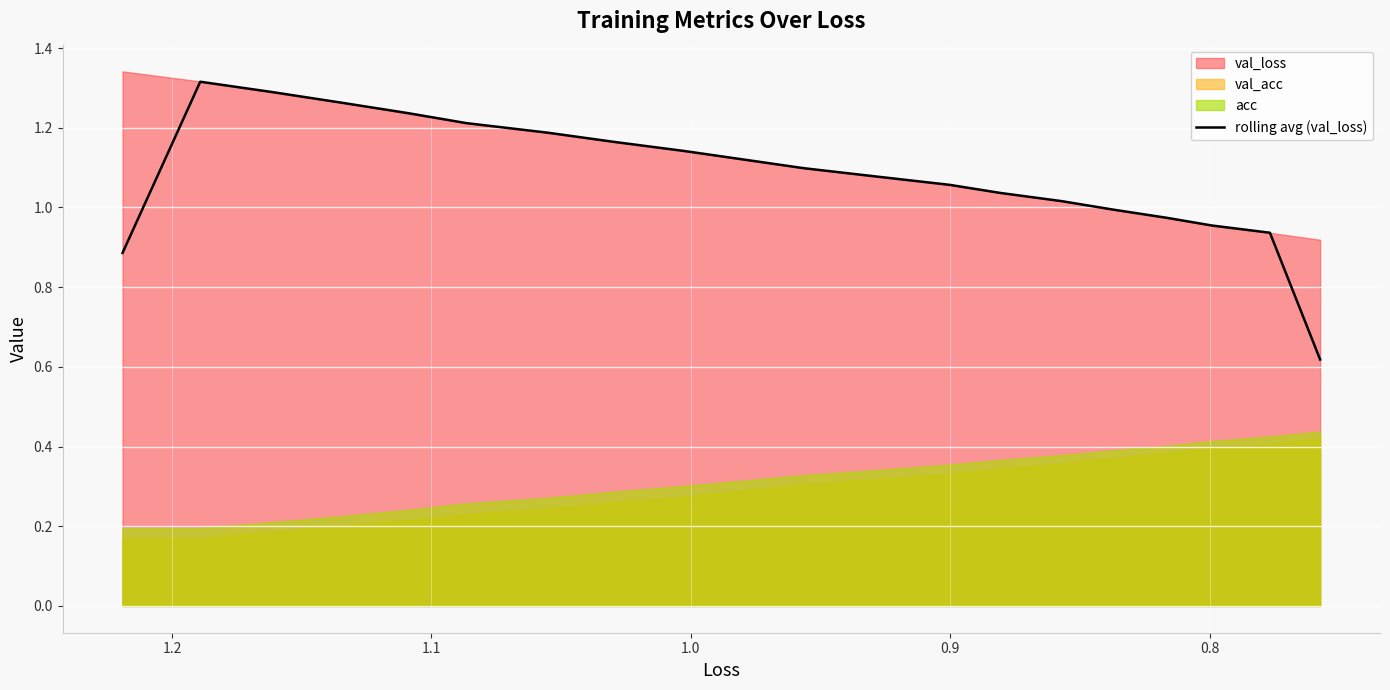

Reading right to left, list all the values displayed in this chart.

0.6	0.9	1.0	1.0	1.0	1.0	1.0	1.1	1.1	1.1	1.1	1.1	1.2	1.2	1.2	1.2	1.3	1.3	1.3	0.9